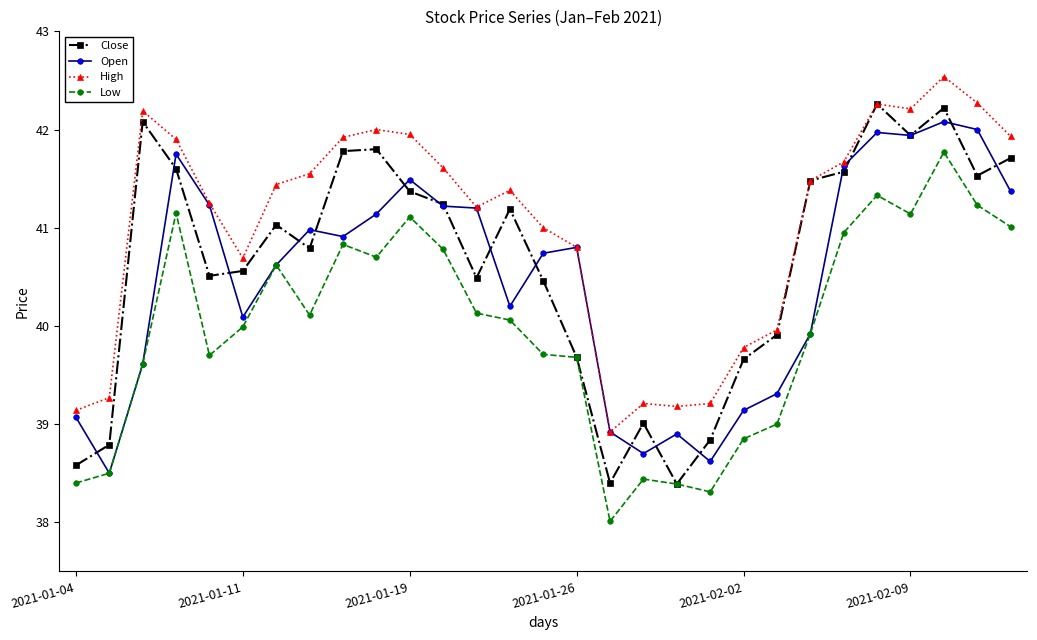

True or false: Open has more than 1 points higher than both neighbors.

True